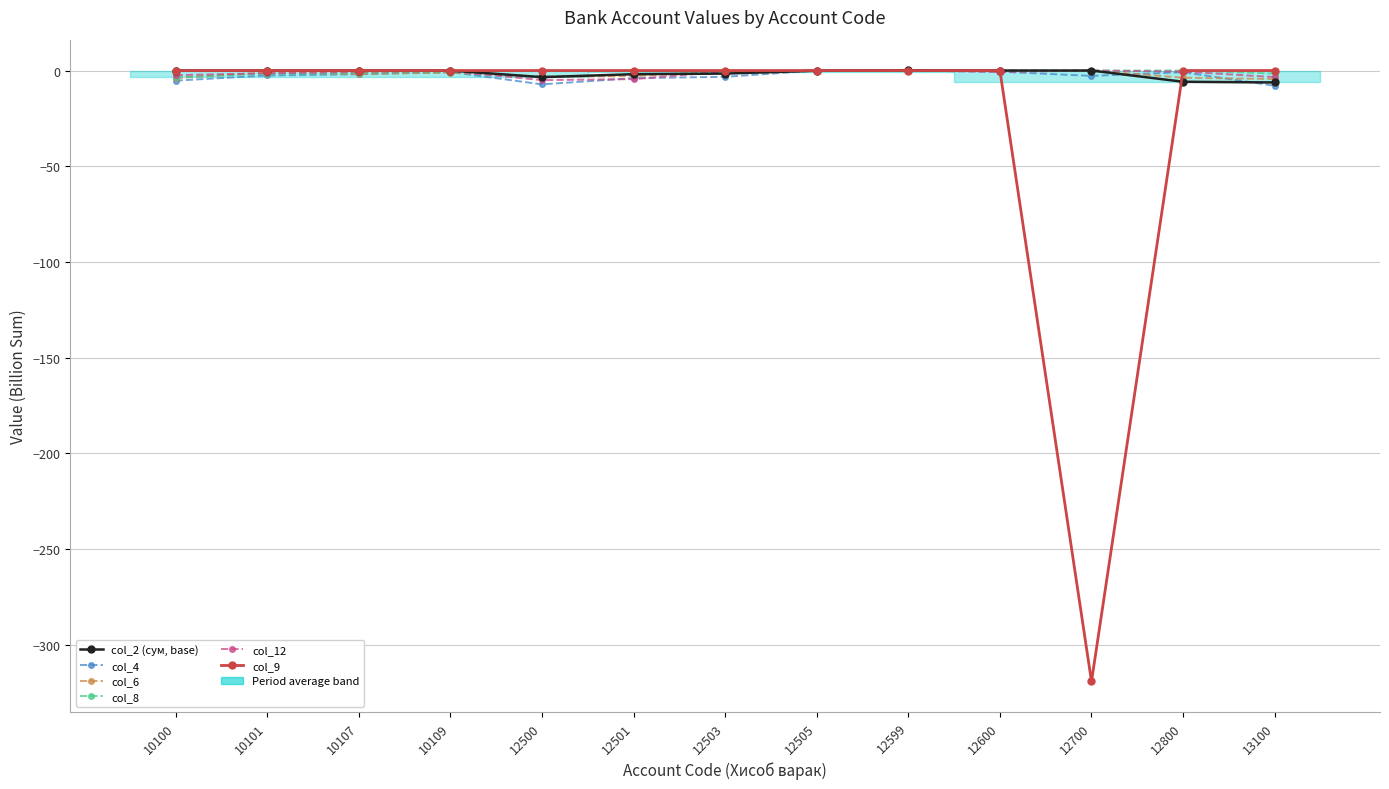

Read the col_2 (сум, base) value at 13100.

-6.2